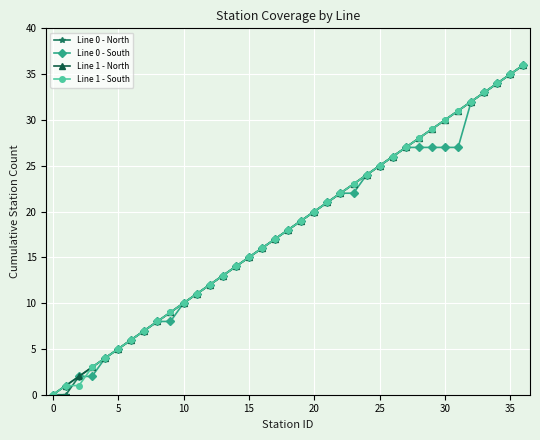

Reading left to right, what are all the values shown in this chart?

Line 0 - North: 0	0	2	3	4	5	6	7	8	9	10	11	12	13	14	15	16	17	18	19	20	21	22	23	24	25	26	27	28	29	30	31	32	33	34	35	36
Line 0 - South: 0	1	2	2	4	5	6	7	8	8	10	11	12	13	14	15	16	17	18	19	20	21	22	22	24	25	26	27	27	27	27	27	32	33	34	35	36
Line 1 - North: 0	1	2	3	4	5	6	7	8	9	10	11	12	13	14	15	16	17	18	19	20	21	22	23	24	25	26	27	28	29	30	31	32	33	34	35	36
Line 1 - South: 0	1	1	3	4	5	6	7	8	9	10	11	12	13	14	15	16	17	18	19	20	21	22	23	24	25	26	27	28	29	30	31	32	33	34	35	36